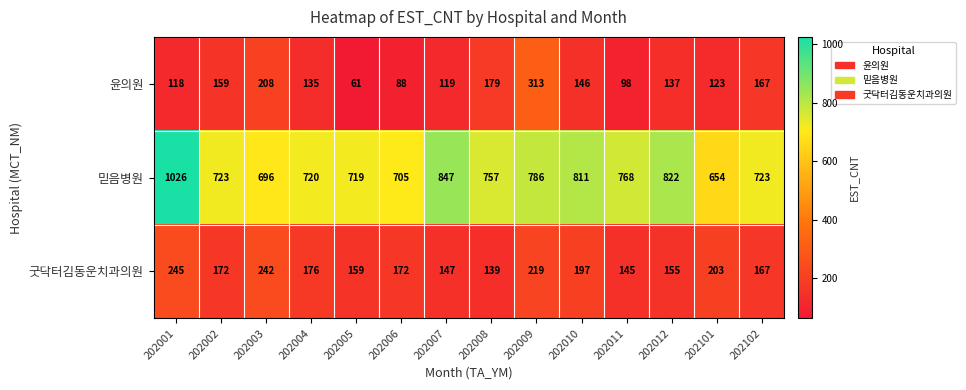

What is the difference between the second highest and minimum values in the 믿음병원 series?

193